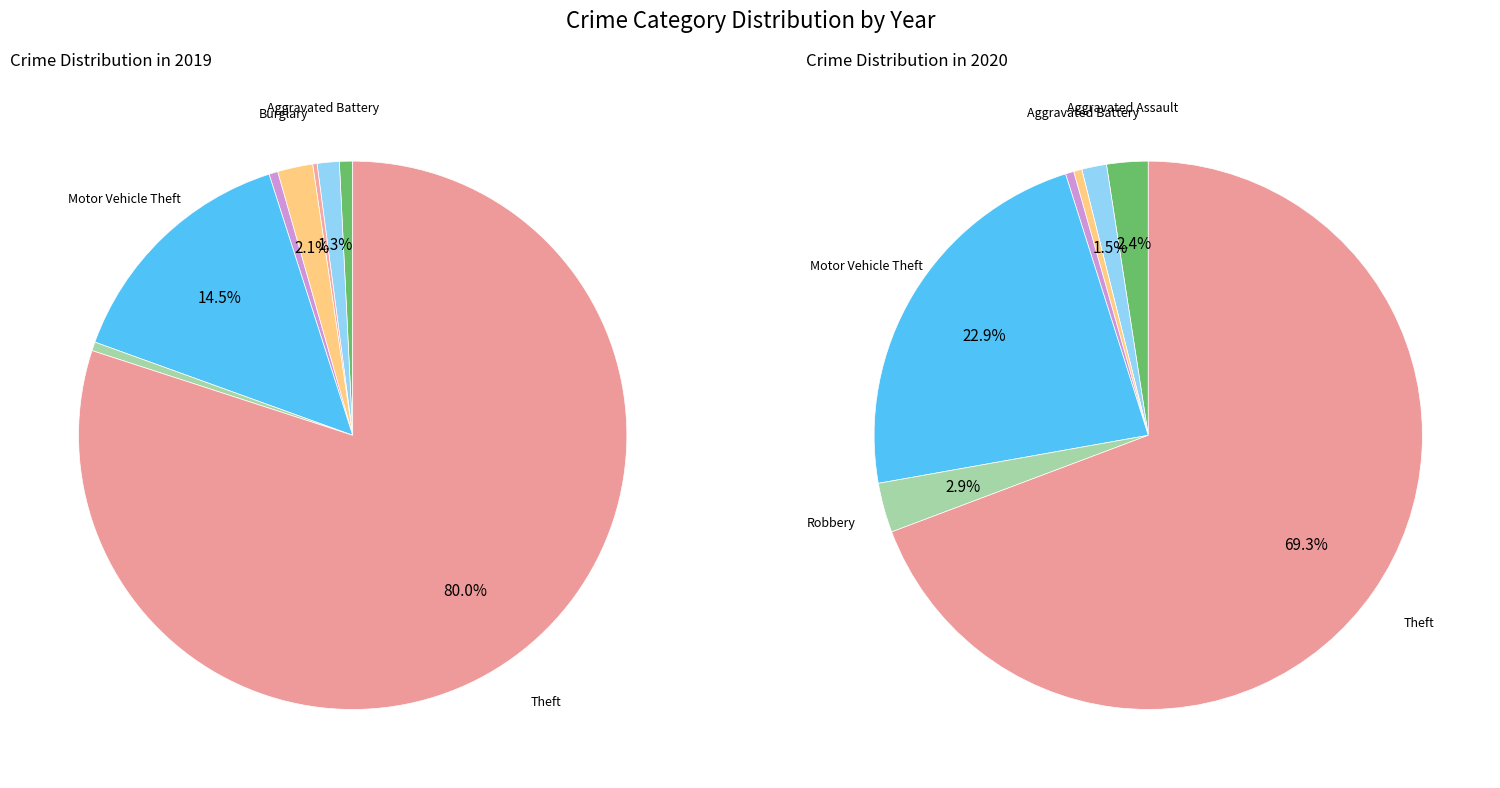

The 5 slice represents 23% of the pie. True or false?

False